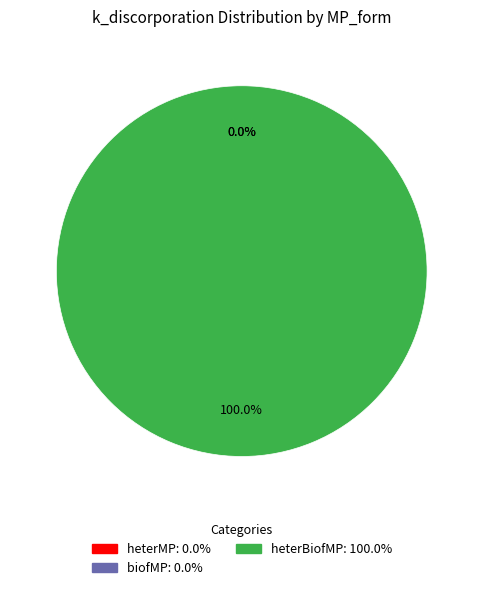

Is there a majority slice in this chart?

Yes